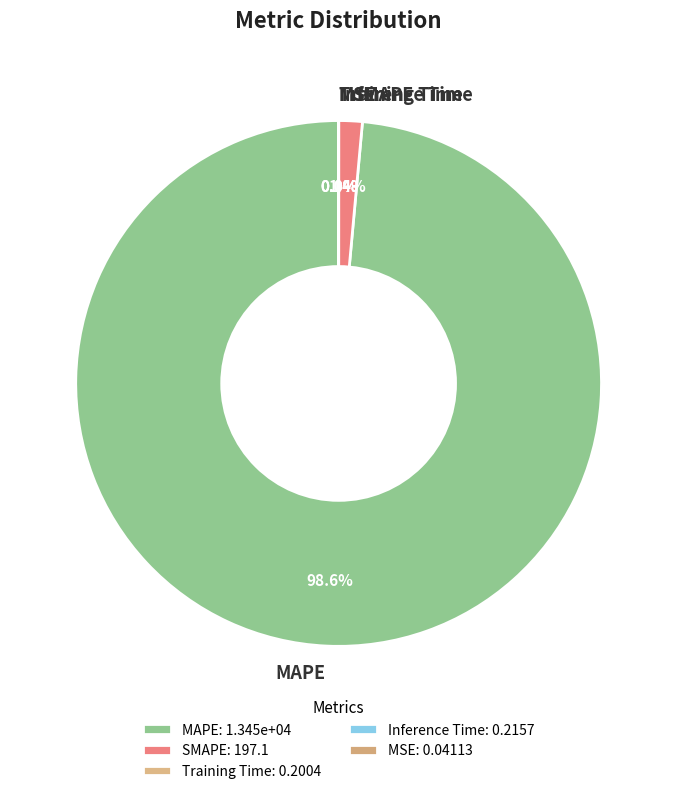

Between MAPE and SMAPE, which is larger?

MAPE